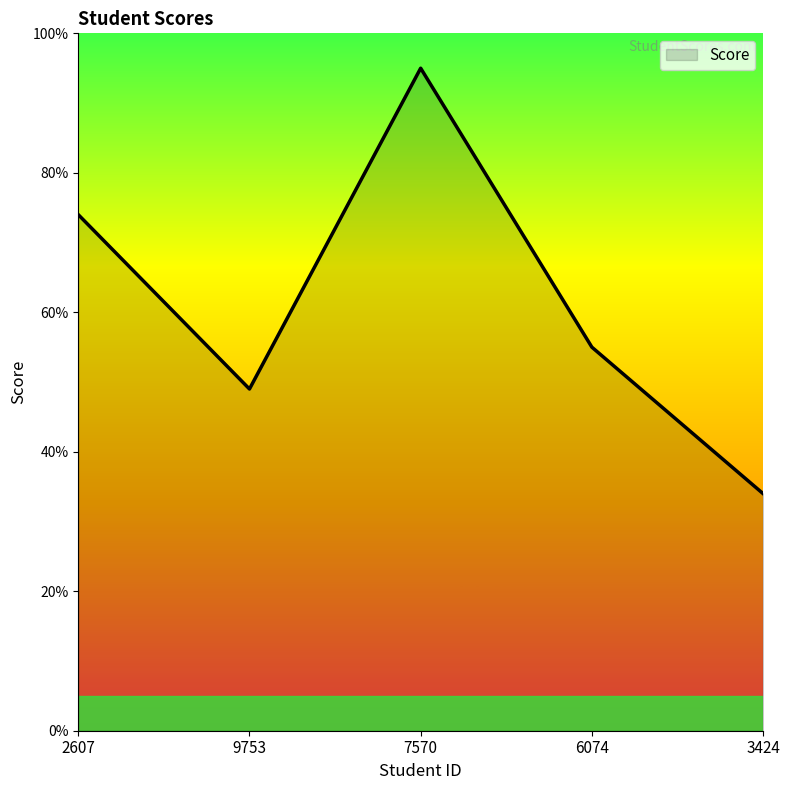

Reading left to right, what are all the values shown in this chart?

2607=74	9753=49	7570=95	6074=55	3424=34